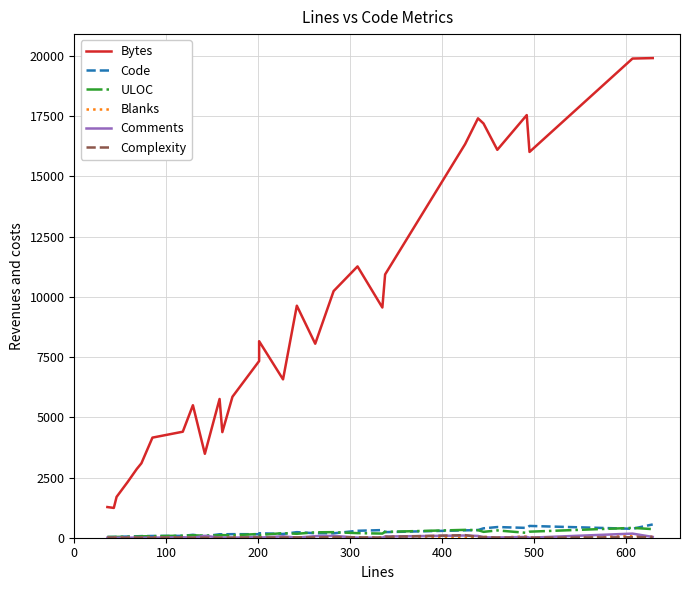

Which series has the largest total across all categories?

Bytes